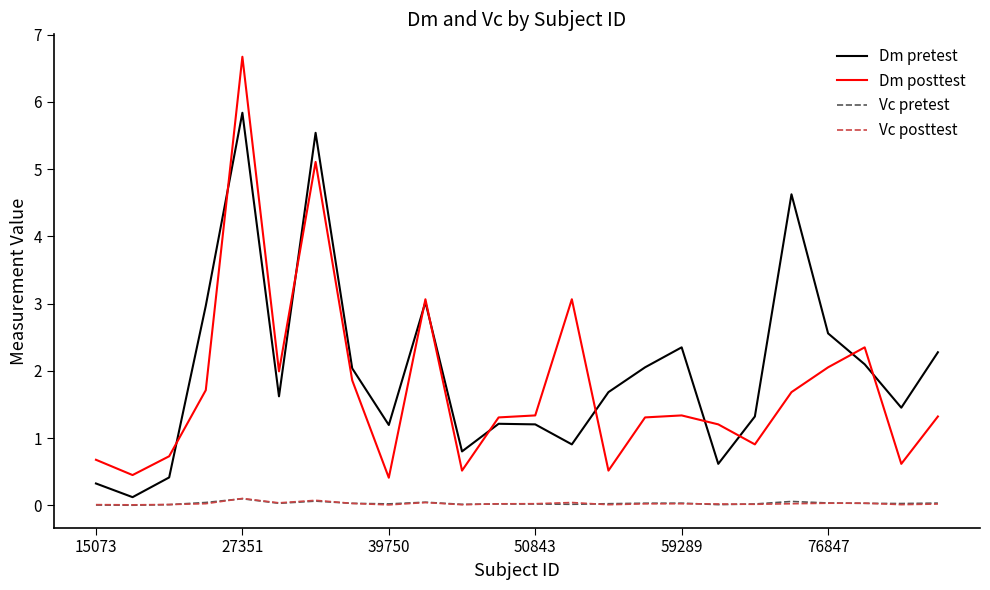

Does the chart have visible grid lines?

No